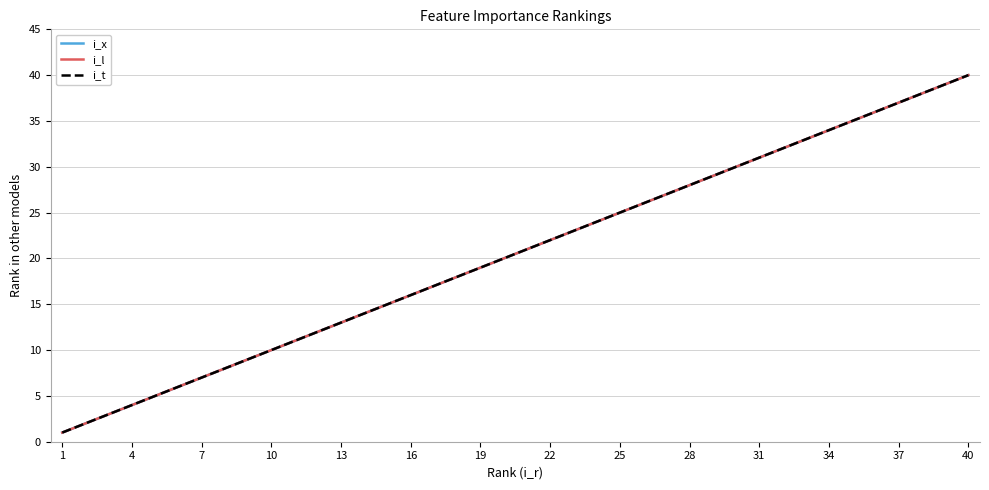

True or false: i_x and i_l cross at least once.

False